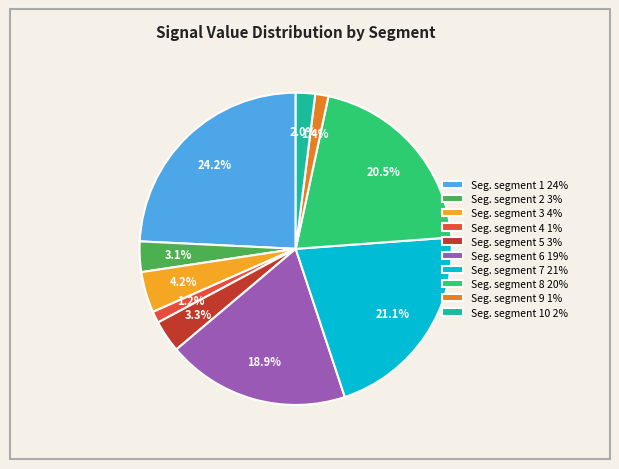

Which slice is the largest?

Seg. segment 1 24%